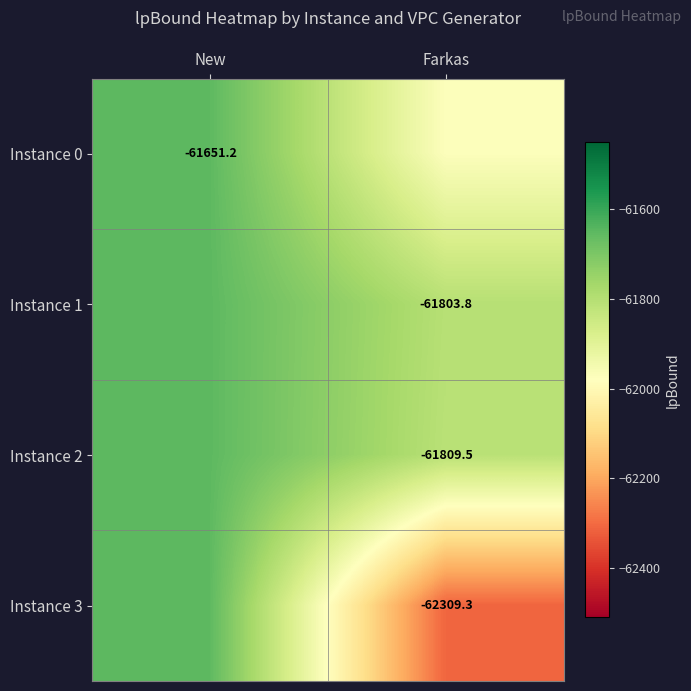

The Instance 1 series shows -61803.8 at Farkas. True or false?

True